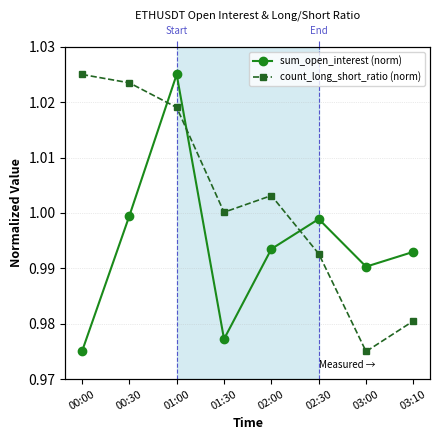

Which series has the largest range (max minus min)?

sum_open_interest (norm)